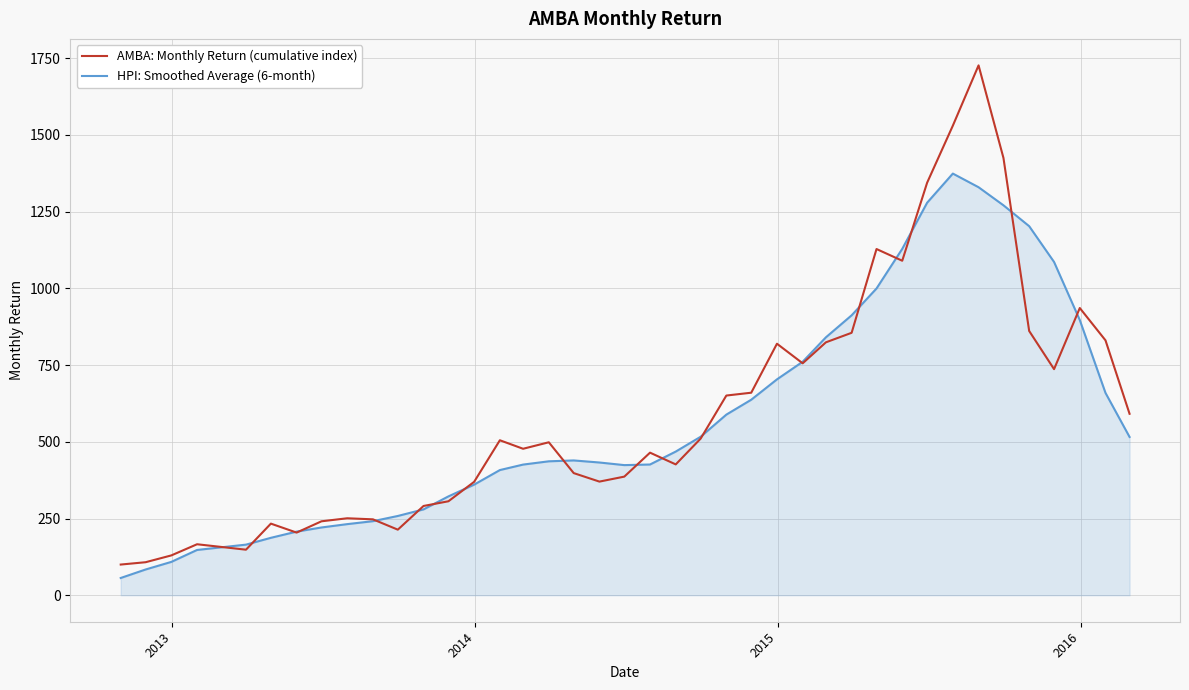

What is the lowest value of the HPI: Smoothed Average (6-month) series?

56.2